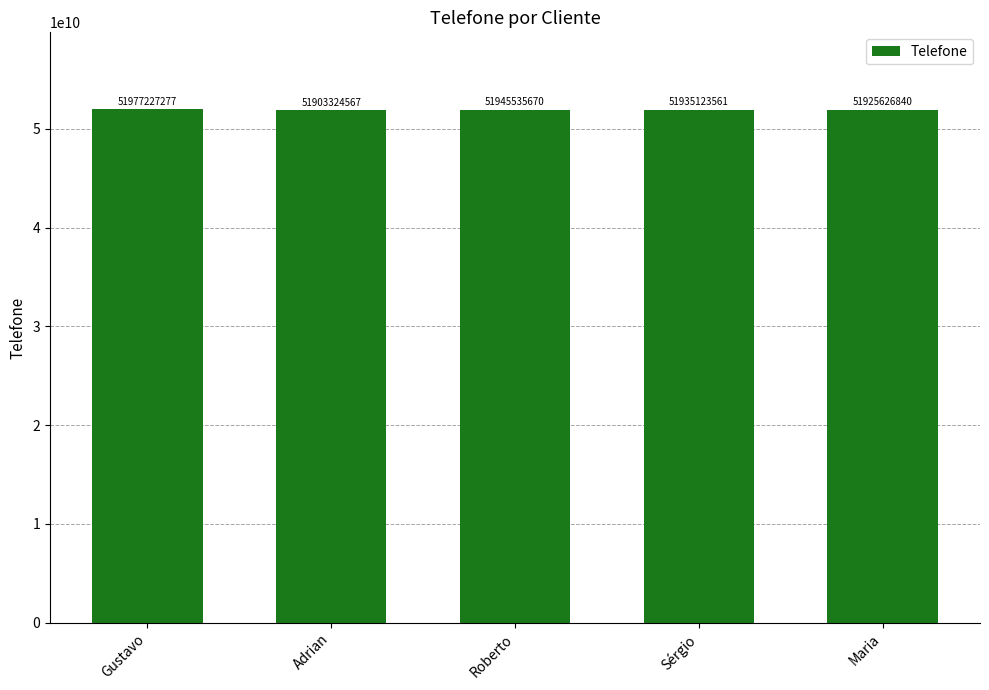

What is the change in value from Gustavo to Roberto?

-31691607